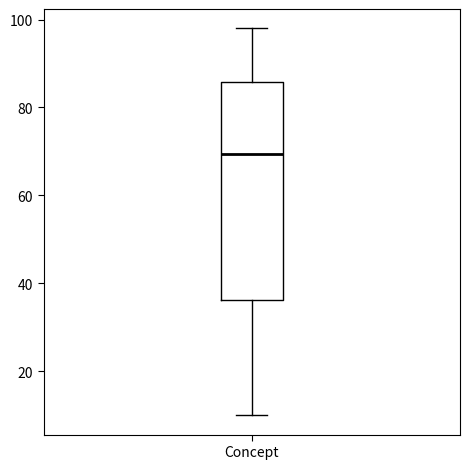

Transcribe this box plot: give where the median line is, the range the box spans, and where the two whiskers end, as read against the y-axis. The values are not printed on the chart, so give them approximately, as read against the axis.

median 70, box 36 to 86, whiskers 10 to 98